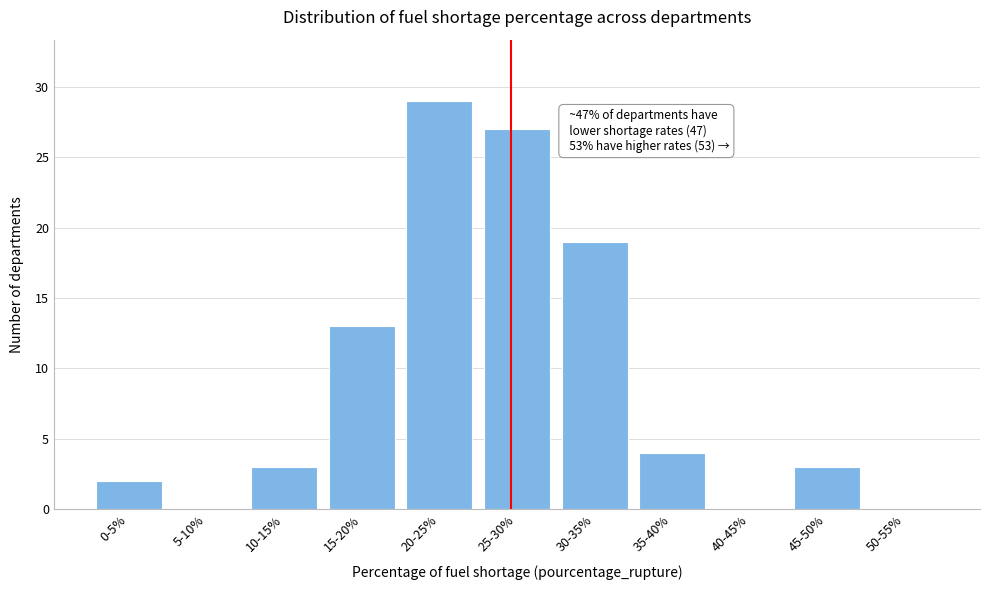

Reading right to left, extract all data points from this chart.

50-55%=0	45-50%=3	40-45%=0	35-40%=4	30-35%=19	25-30%=27	20-25%=29	15-20%=13	10-15%=3	5-10%=0	0-5%=2